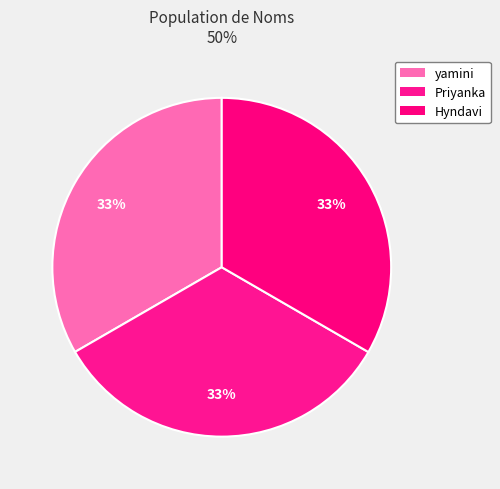

To the nearest percent, what portion does Priyanka represent?

33%